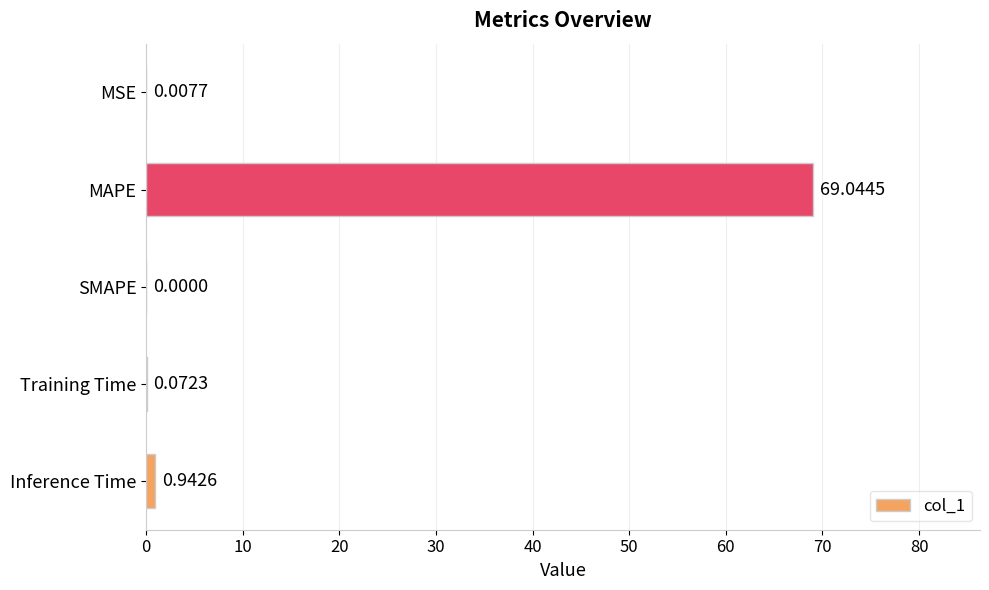

Which has a higher value, Training Time or SMAPE?

Training Time